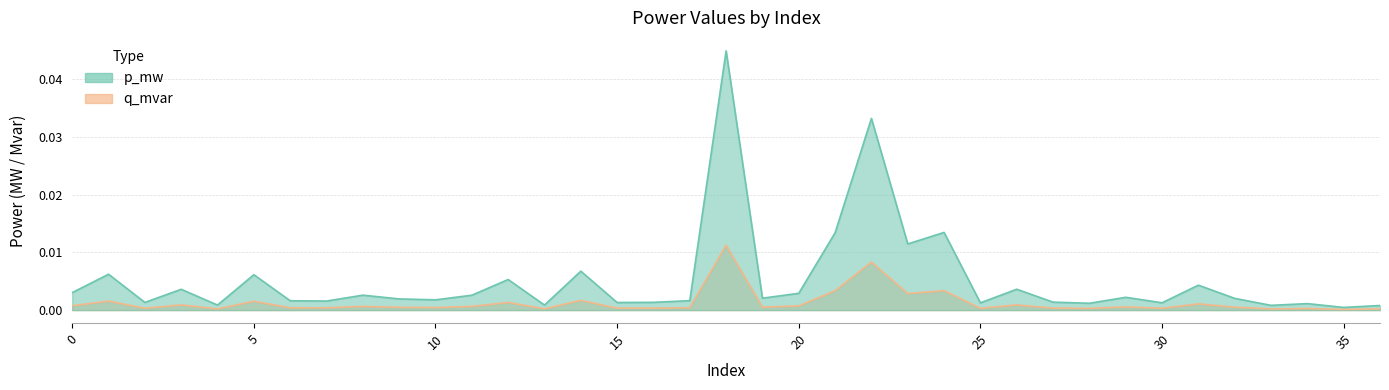

How many data points does each series have?

37